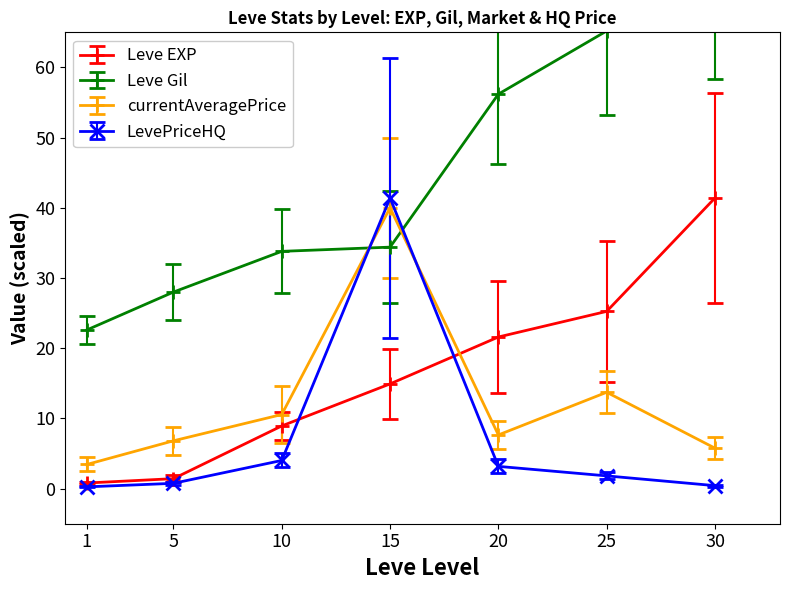

What is the difference between the maximum and minimum values in the Leve EXP series?

40.6